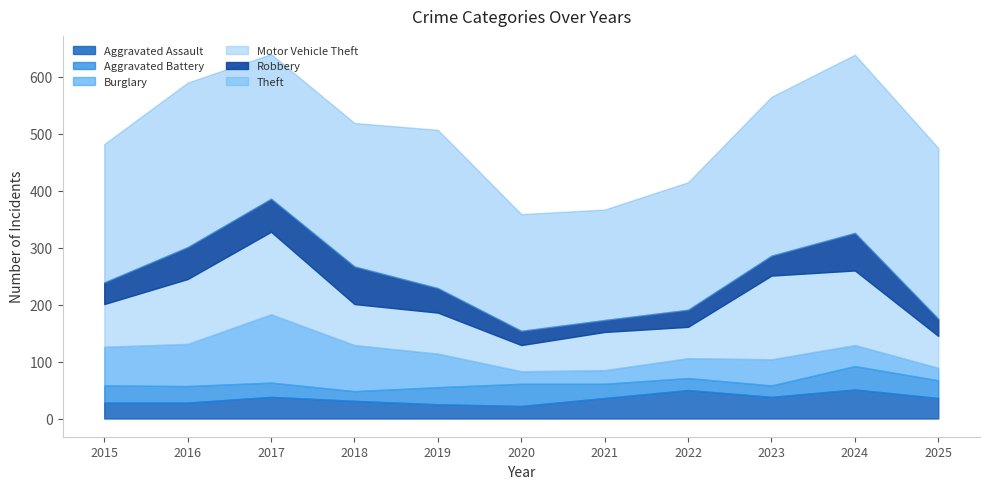

Which category has the lowest value in the Robbery series?

2021